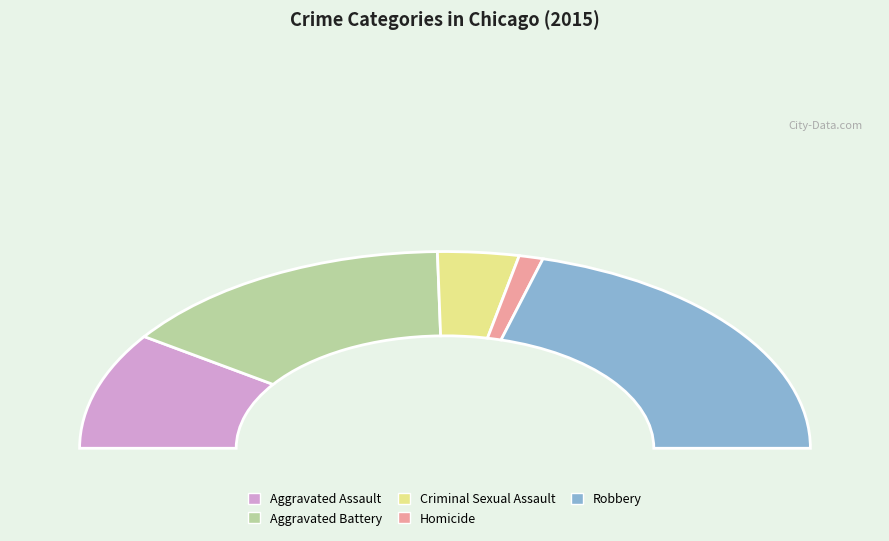

Count the number of slices in the pie.

5